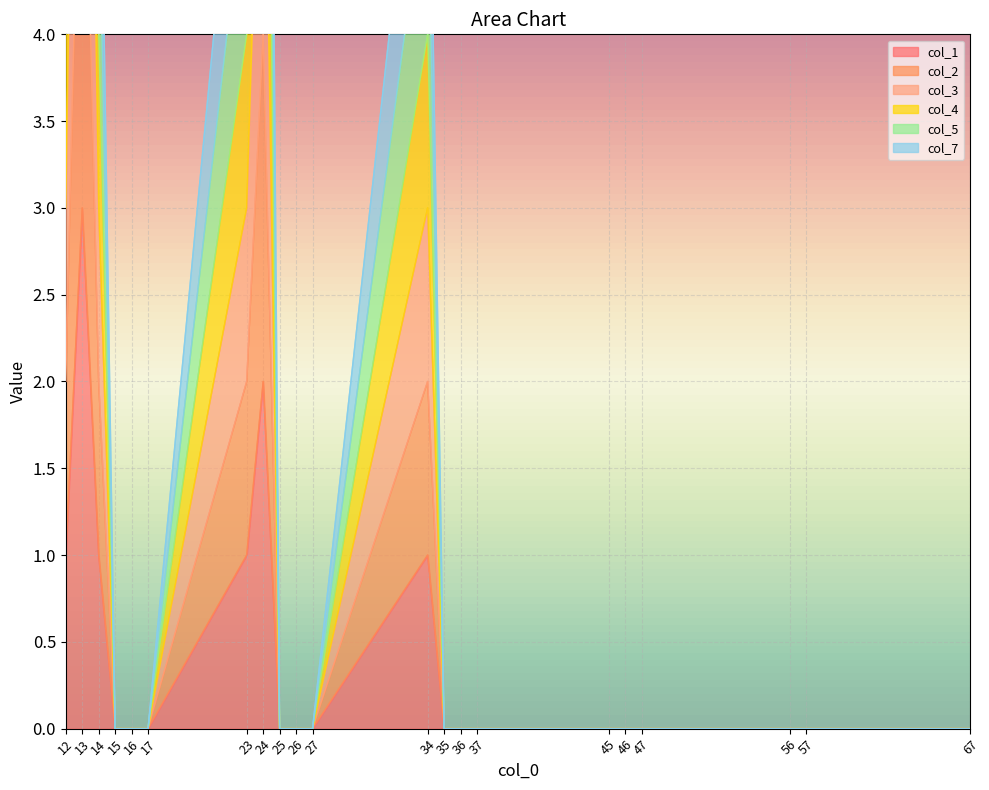

Reading left to right, extract all data points from this chart.

col_1: 1	3	1	0	0	0	1	2	0	0	0	1	0	0	0	0	0	0	0	0	0
col_2: 2	6	2	0	0	0	2	4	0	0	0	2	0	0	0	0	0	0	0	0	0
col_3: 3	9	3	0	0	0	3	6	0	0	0	3	0	0	0	0	0	0	0	0	0
col_4: 4	12	4	0	0	0	4	8	0	0	0	4	0	0	0	0	0	0	0	0	0
col_5: 6	18	6	0	0	0	6	12	0	0	0	6	0	0	0	0	0	0	0	0	0
col_7: 5	15	5	0	0	0	5	10	0	0	0	5	0	0	0	0	0	0	0	0	0